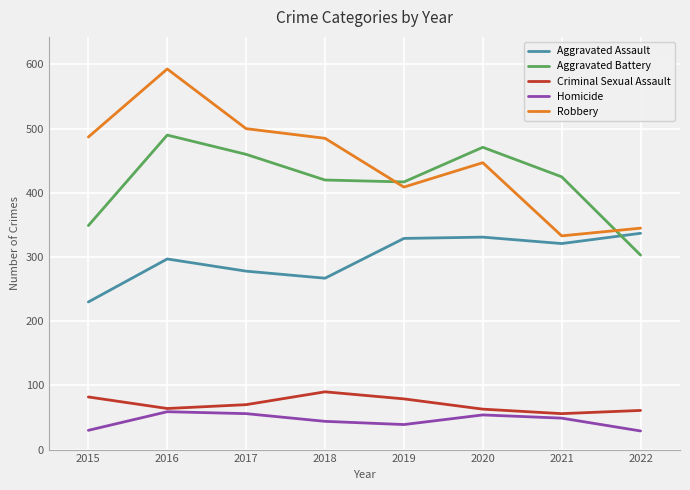

What is the average value of the Robbery series?

450